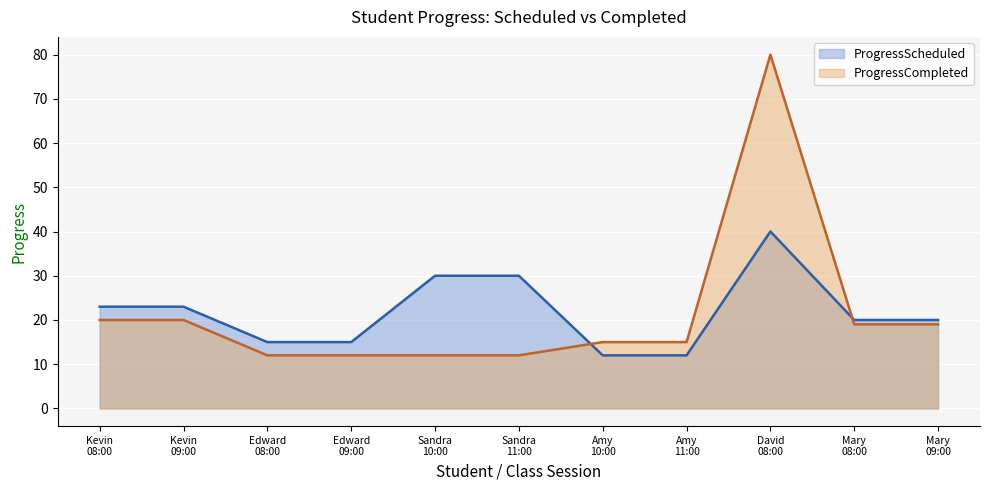

List the series in order of their overall mean, lowest first.

ProgressCompleted, ProgressScheduled